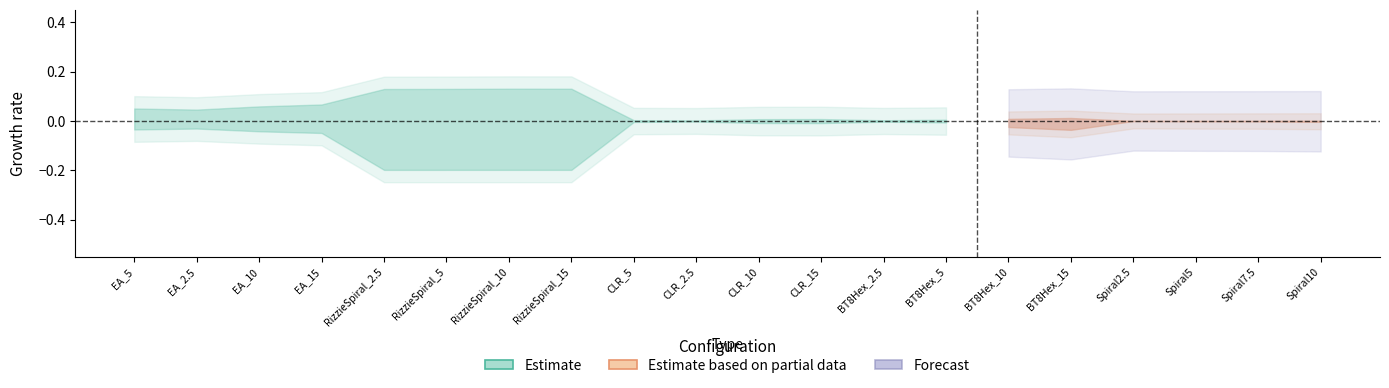

Does the chart have visible grid lines?

No